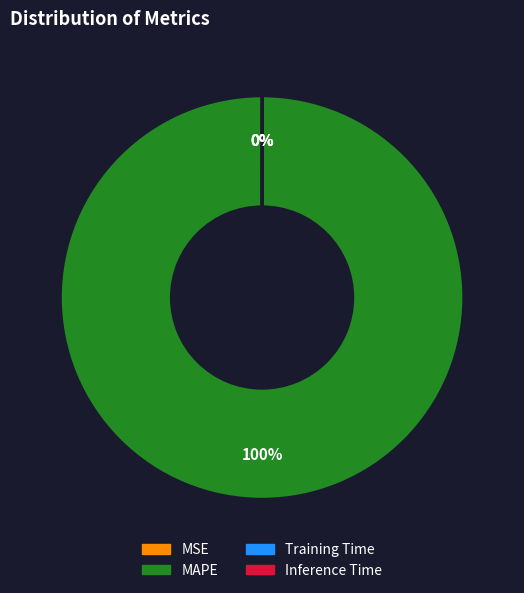

True or false: MAPE accounts for 90% of the total.

False